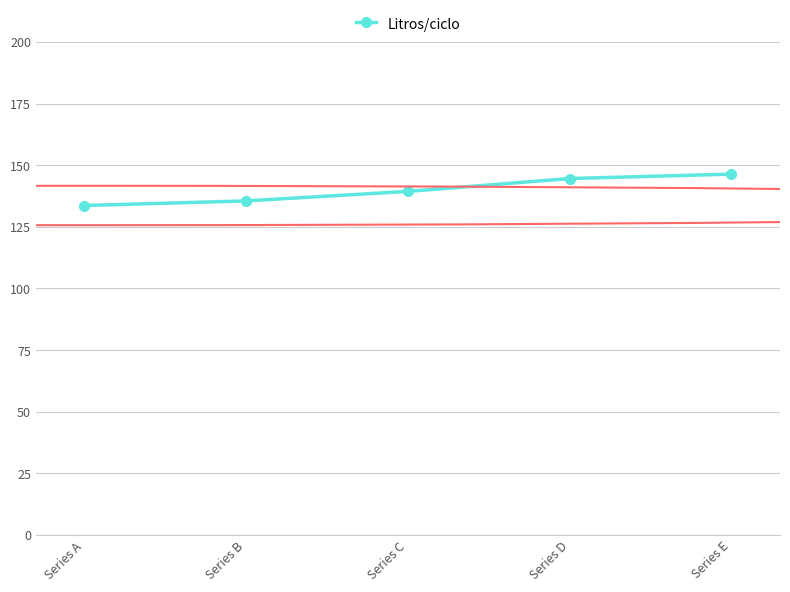

List the labels in order of value, smallest first.

Series A, Series B, Series C, Series D, Series E